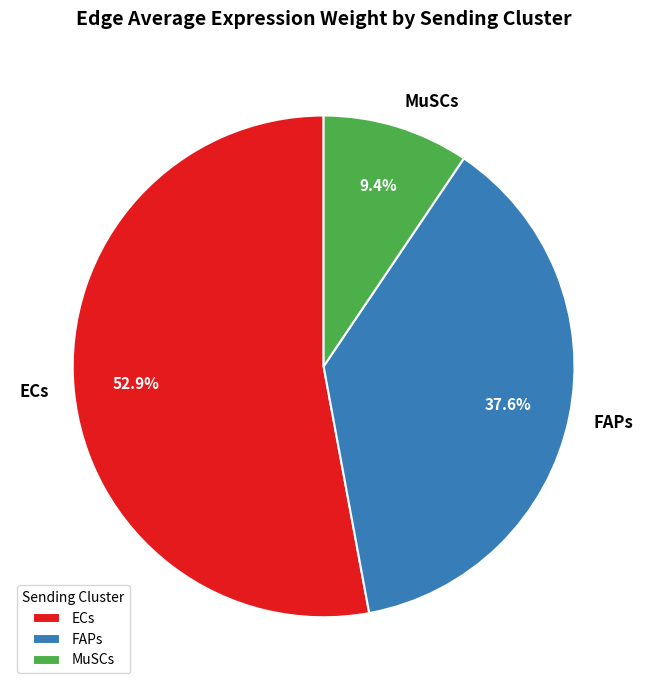

To the nearest percent, what is the combined percentage of FAPs and MuSCs?

47%